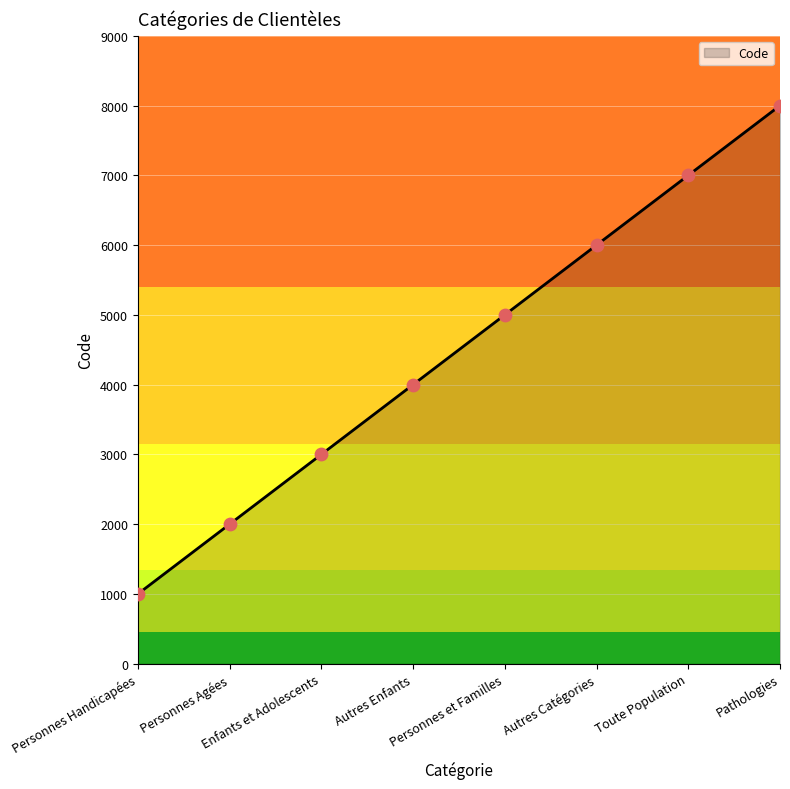

What is the maximum value shown in the chart?

8000